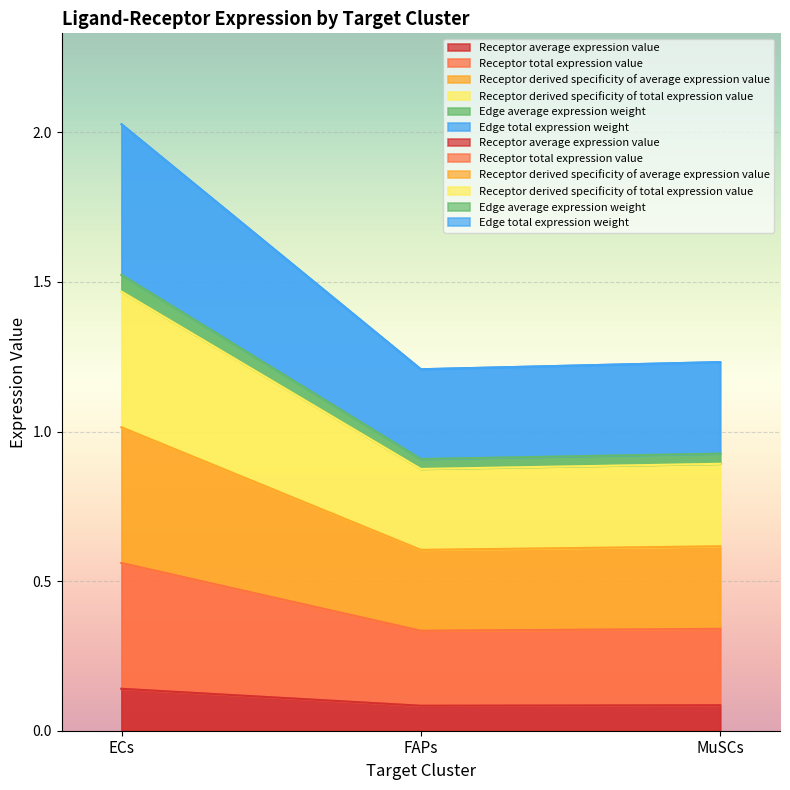

How many lines are shown in the chart?

6